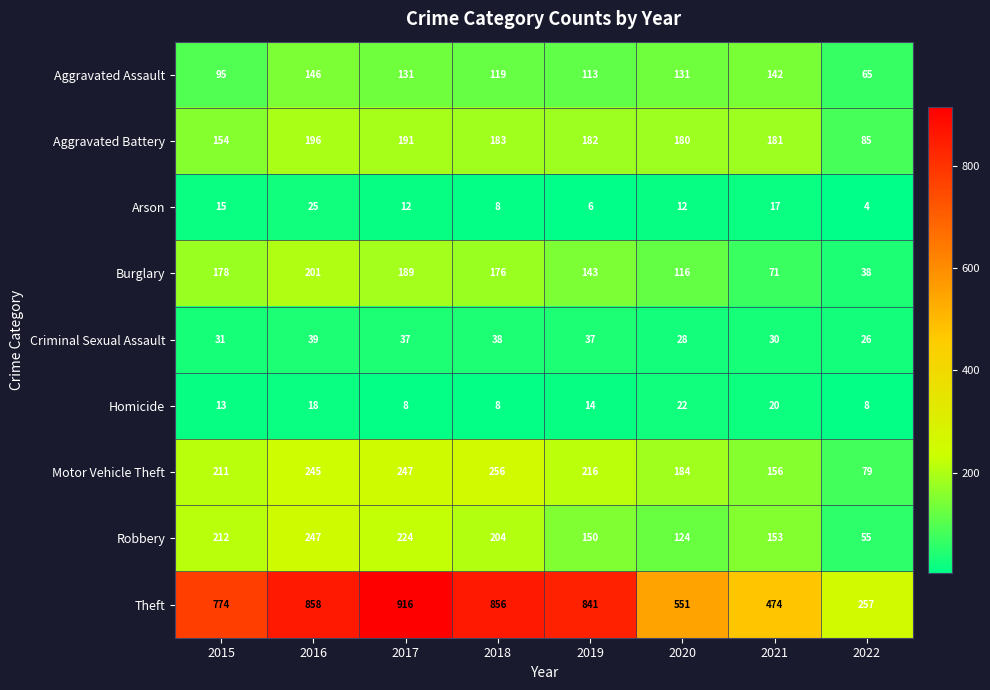

What is the difference between the maximum and minimum values in the Motor Vehicle Theft series?

177